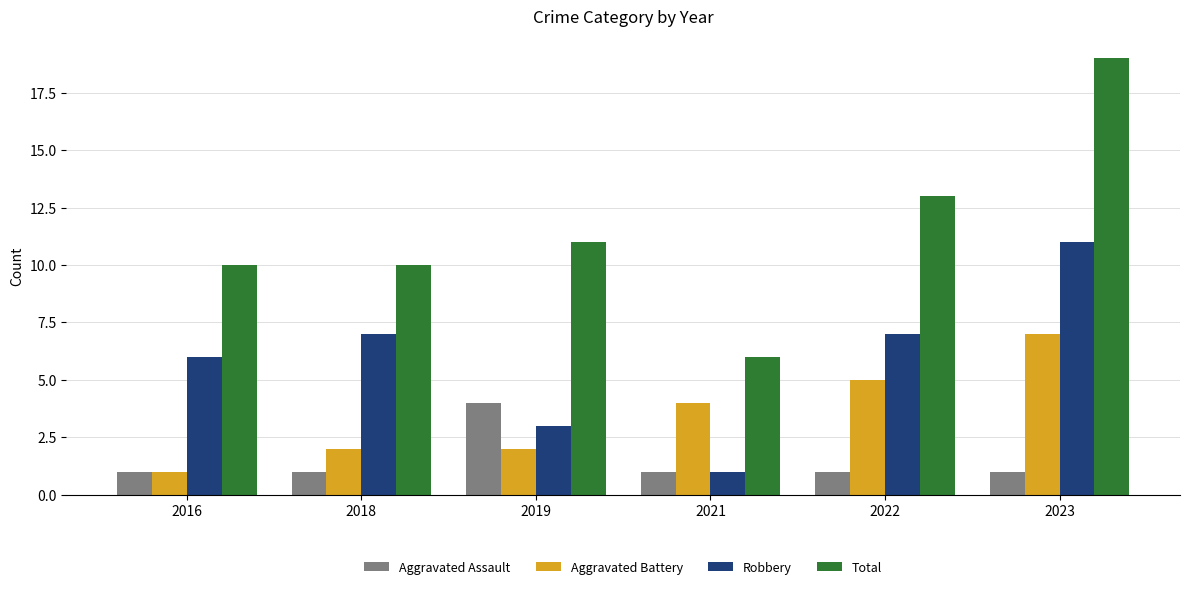

What is the difference between the maximum and minimum values in the Total series?

13